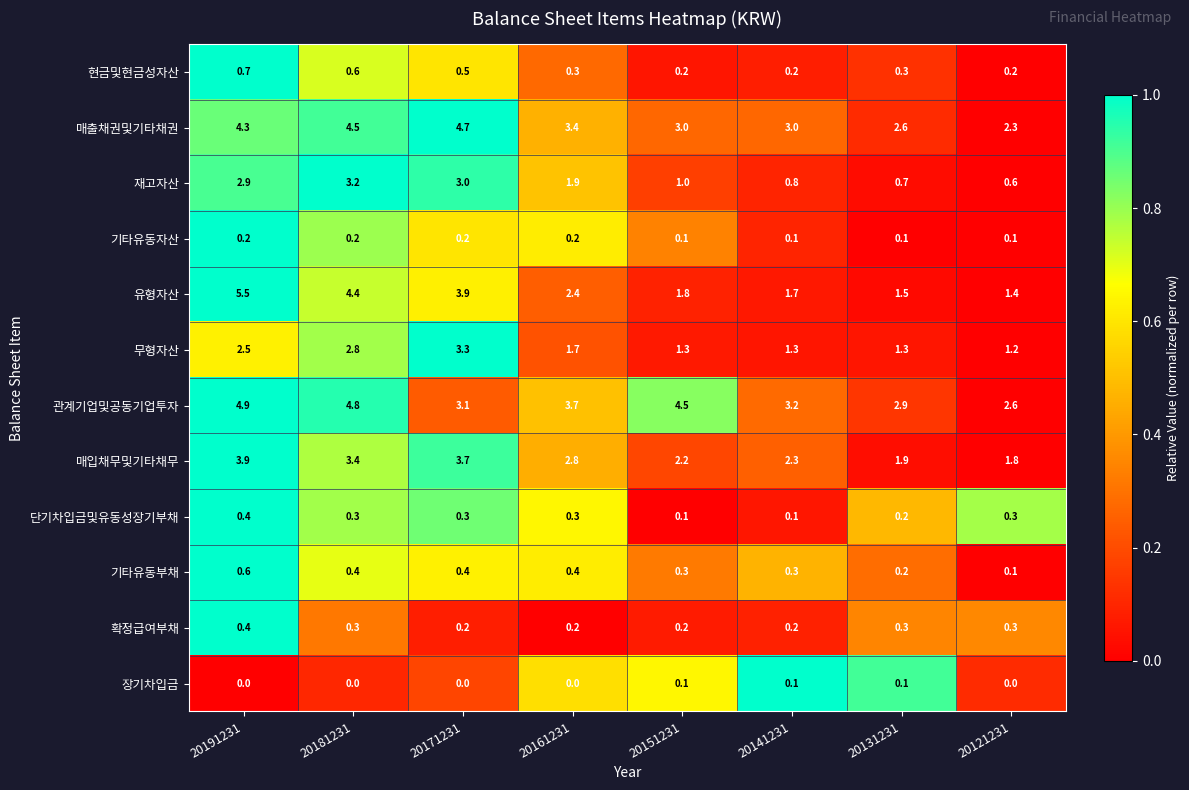

Which category has the lowest value in the 관계기업및공동기업투자 series?

20121231